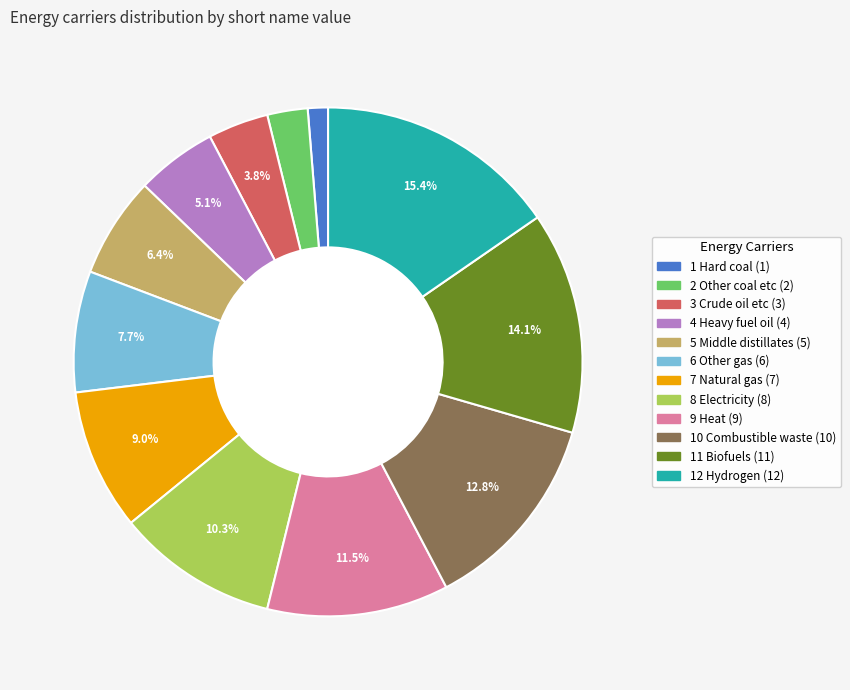

Which slice is the largest?

12 Hydrogen